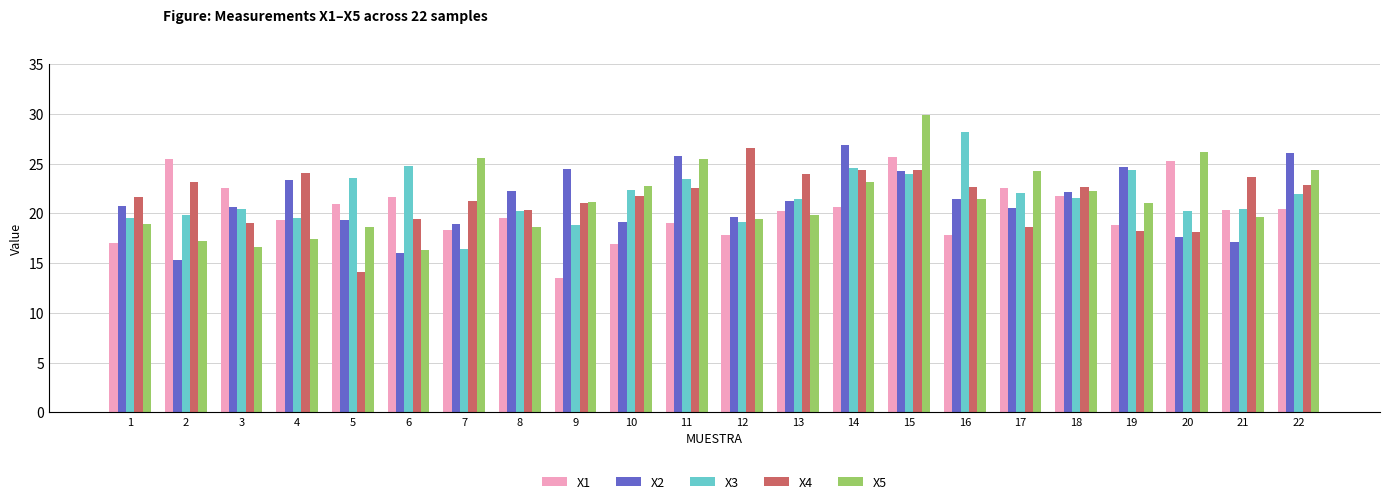

What is the lowest value of the X5 series?

16.3